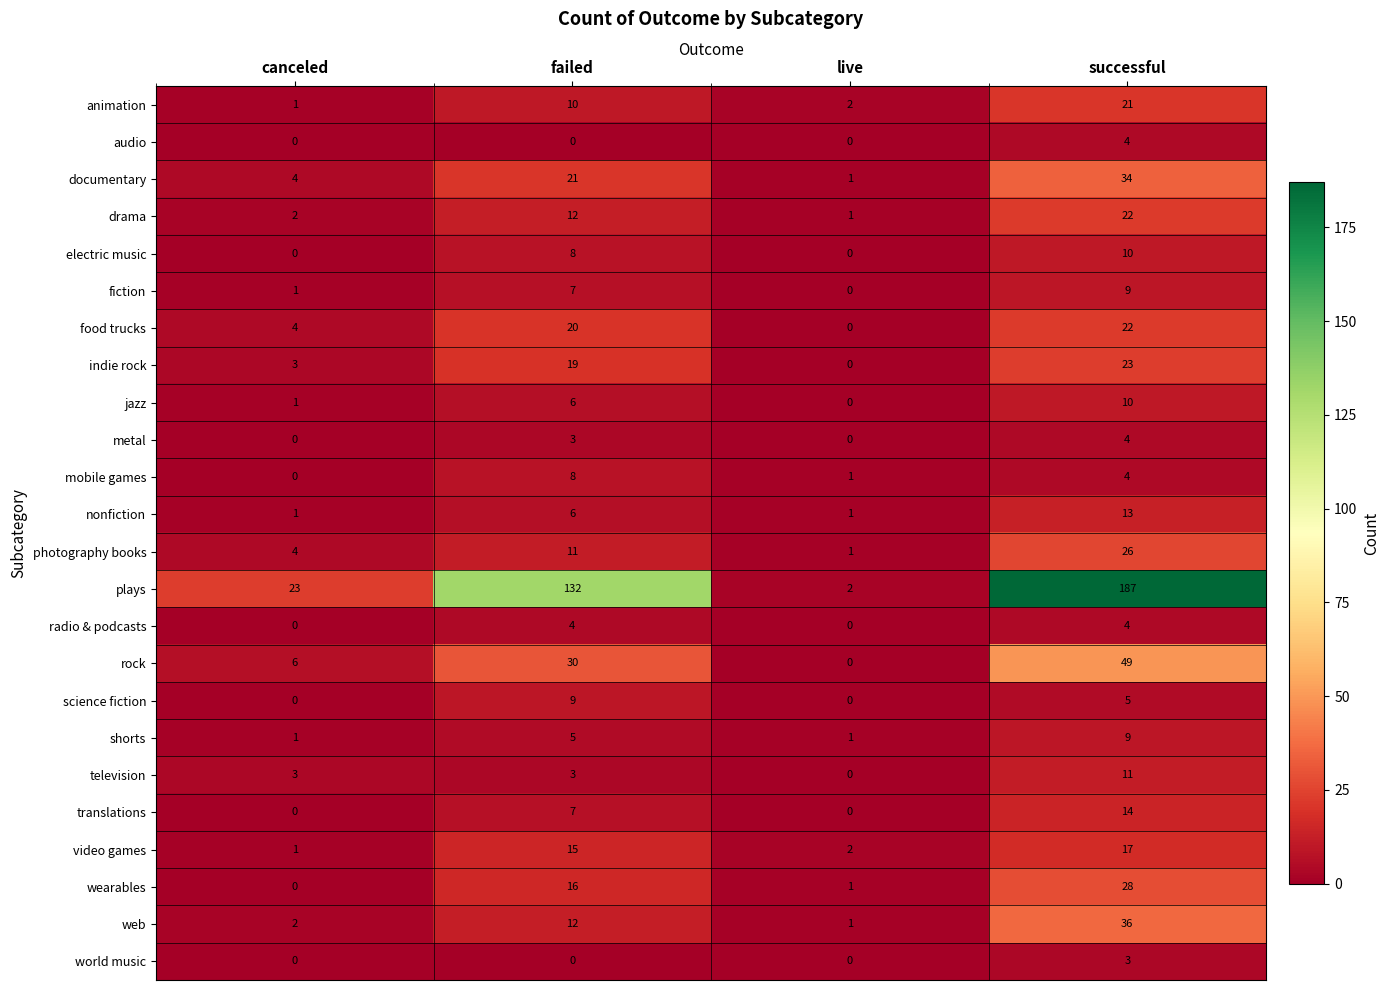

What is the total value across all series at successful?

565